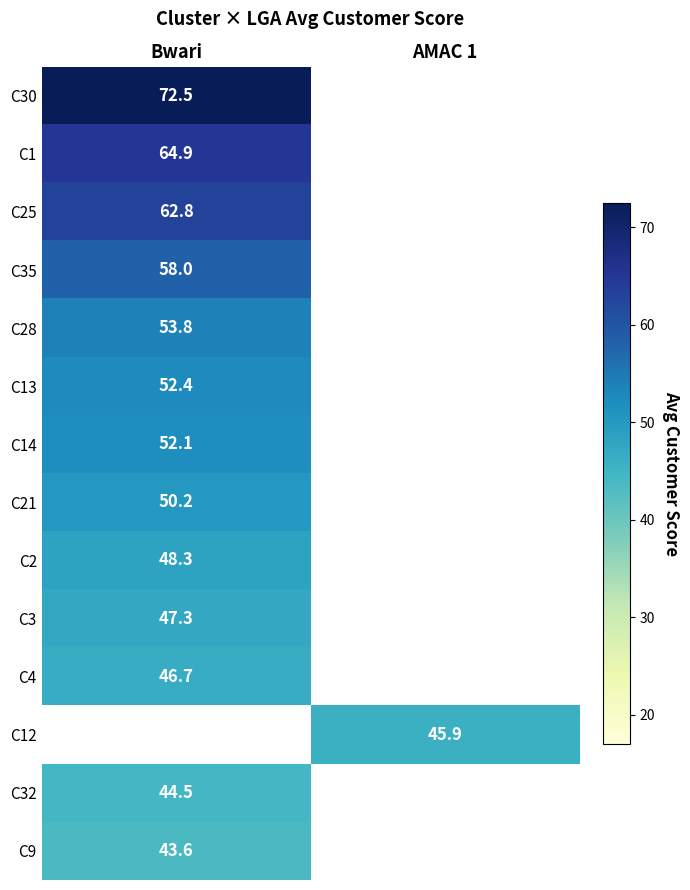

How many values in C30 are above zero?

1